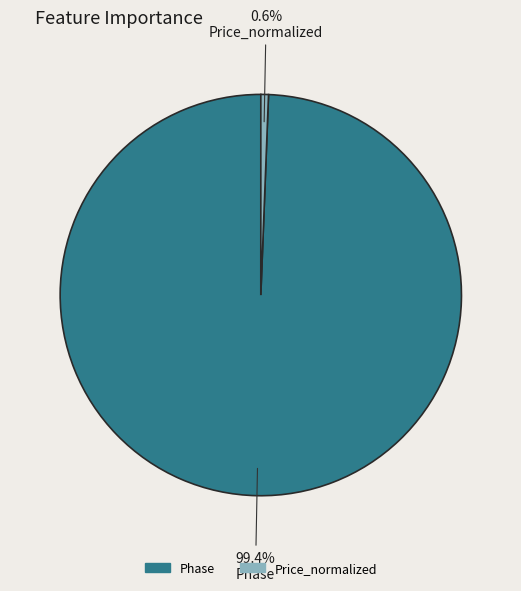

Do Phase and Price_normalized together represent more than half of the pie?

Yes